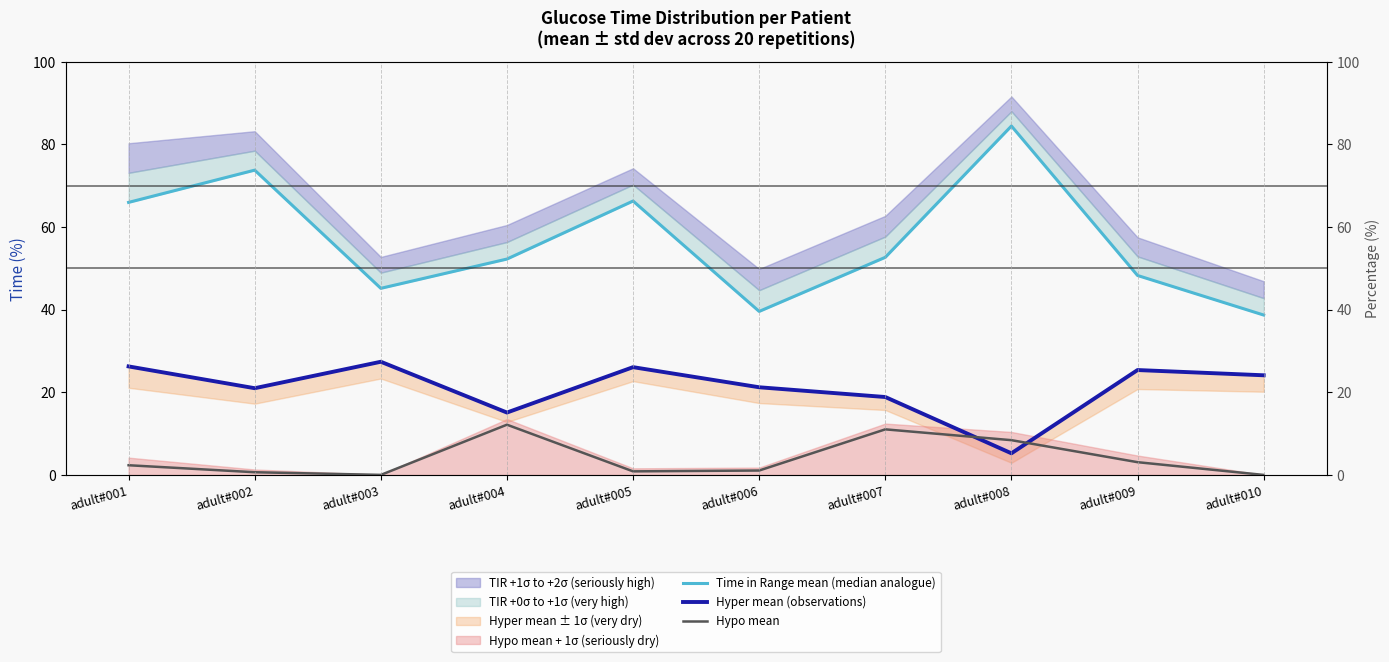

Which series has the largest range (max minus min)?

Time in Range mean (median analogue)